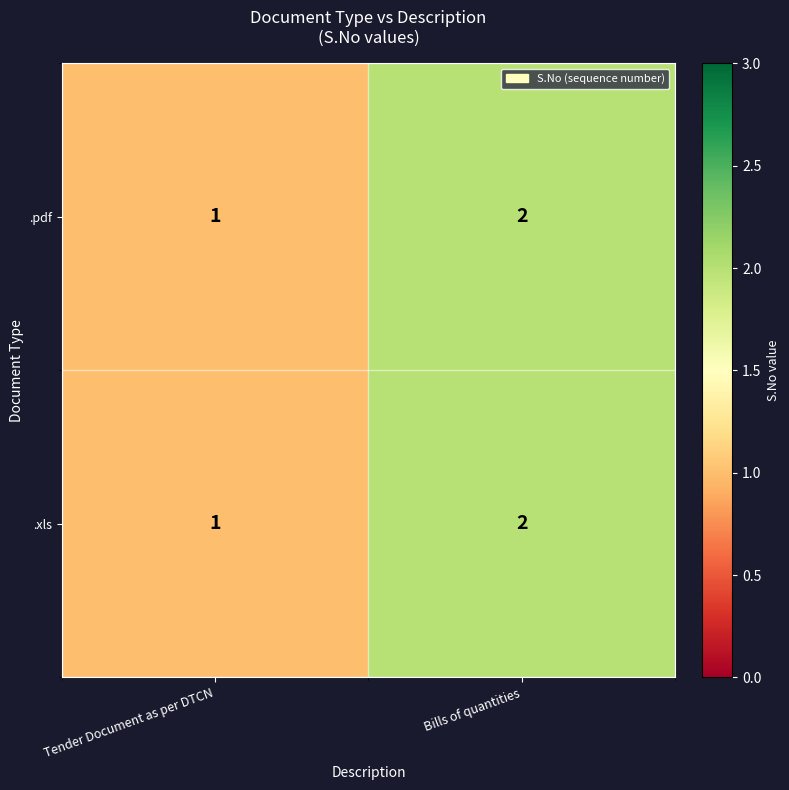

At which category does the chart reach its minimum across all series?

Tender Document as per DTCN